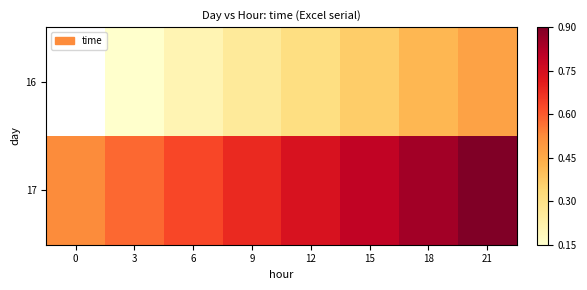

Rank the series by their maximum value, from lowest to highest.

16, 17